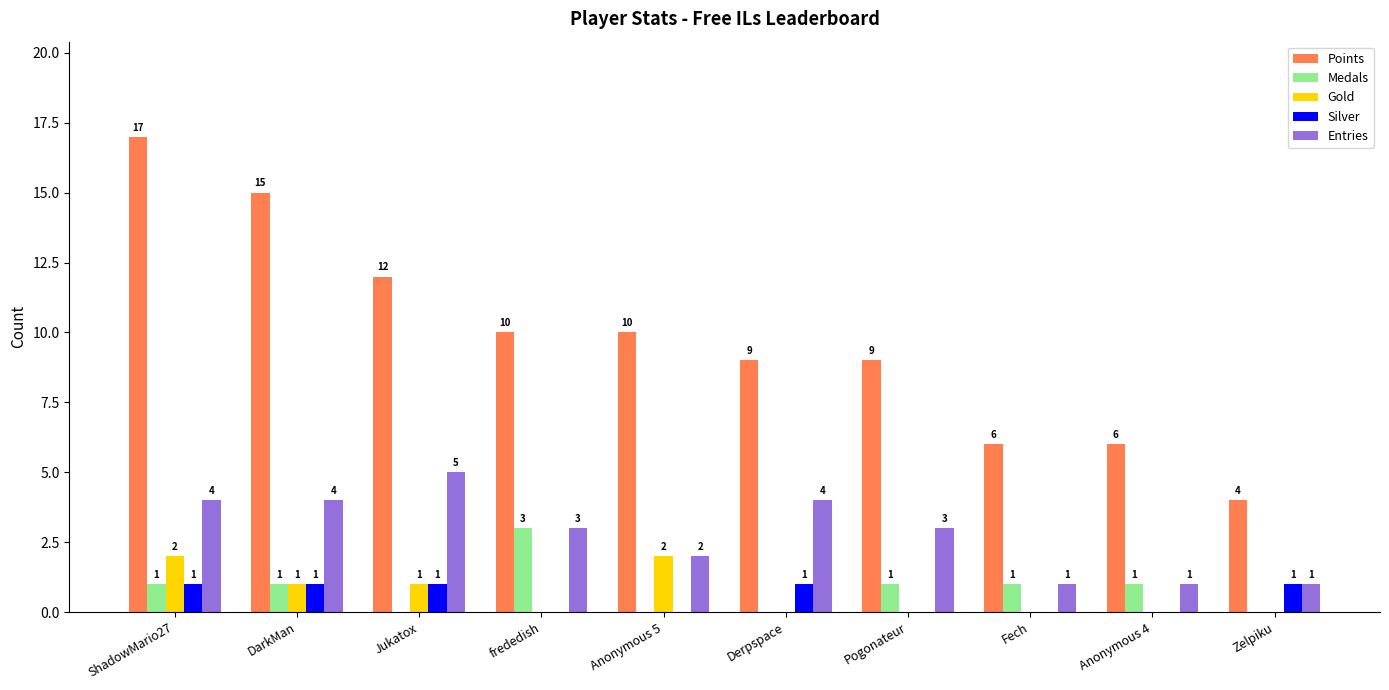

Which series has the largest total across all categories?

Points